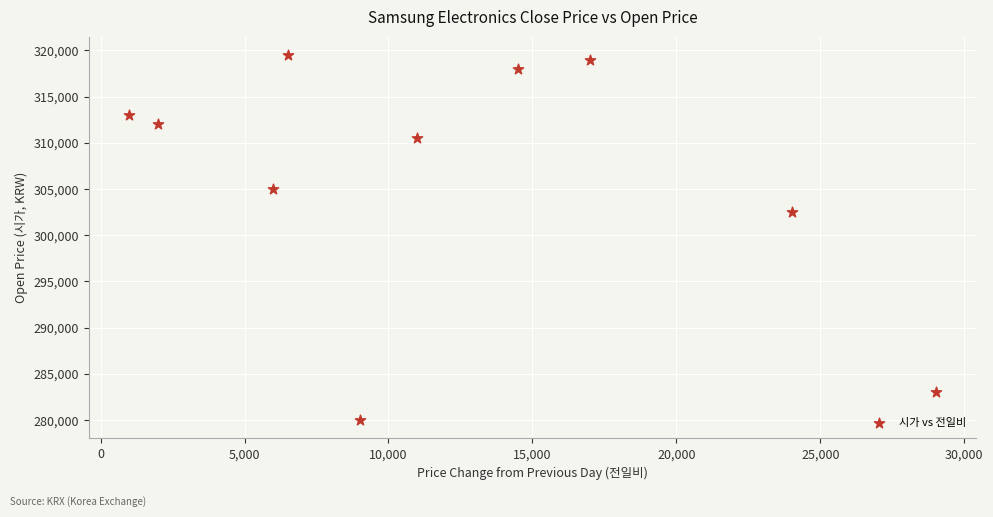

What Y value in the scatter plot is closest to 299750?

302500